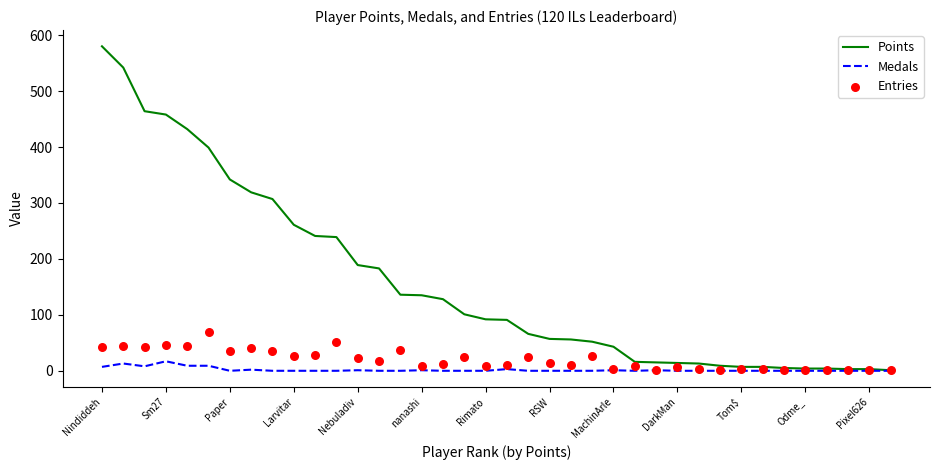

Which series contains the highest Y value?

Points